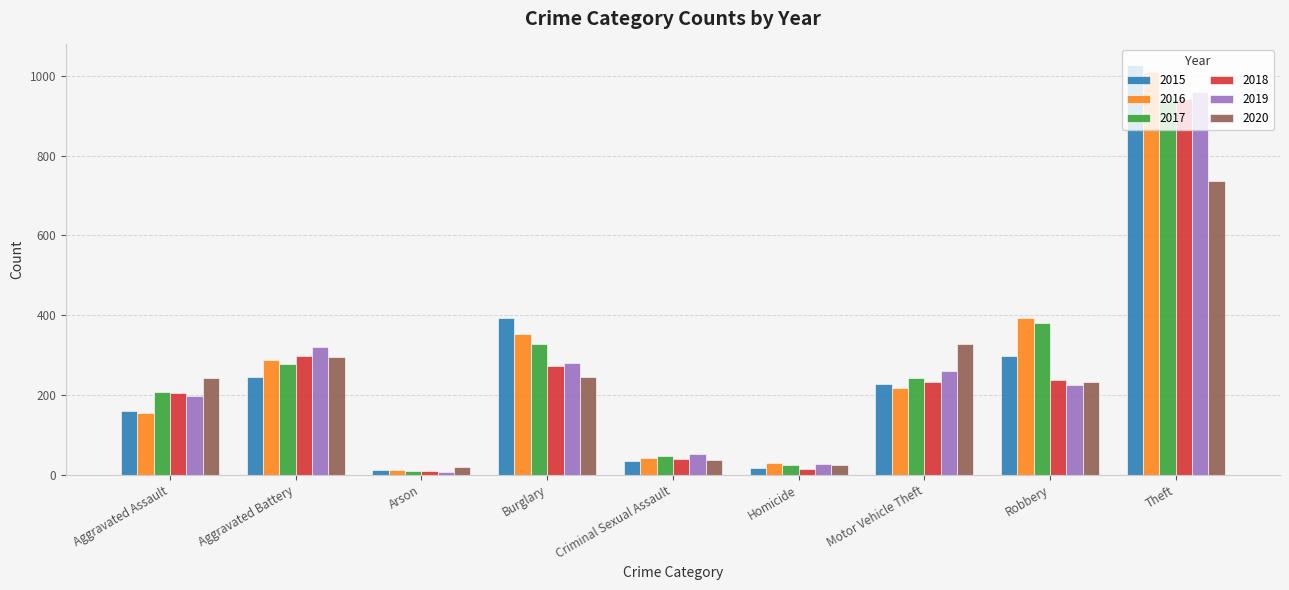

What value does the 2018 series have at Motor Vehicle Theft?

232